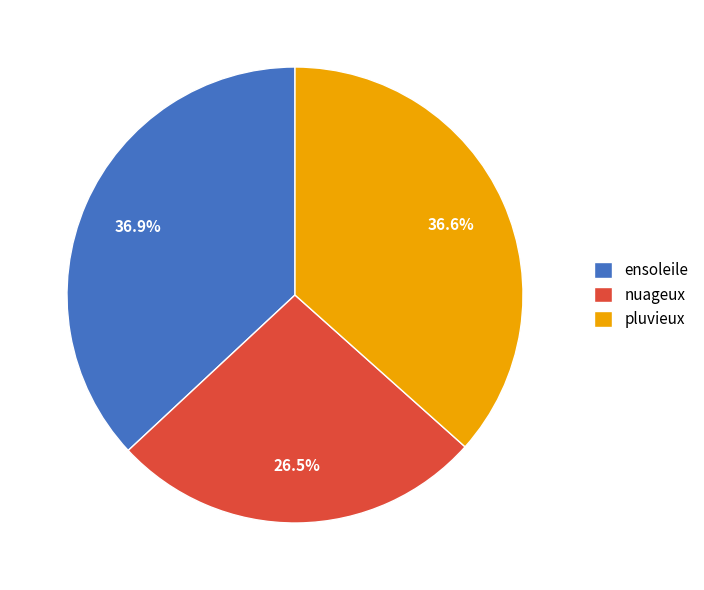

What is the ratio of the value at nuageux to the value at pluvieux?

0.7